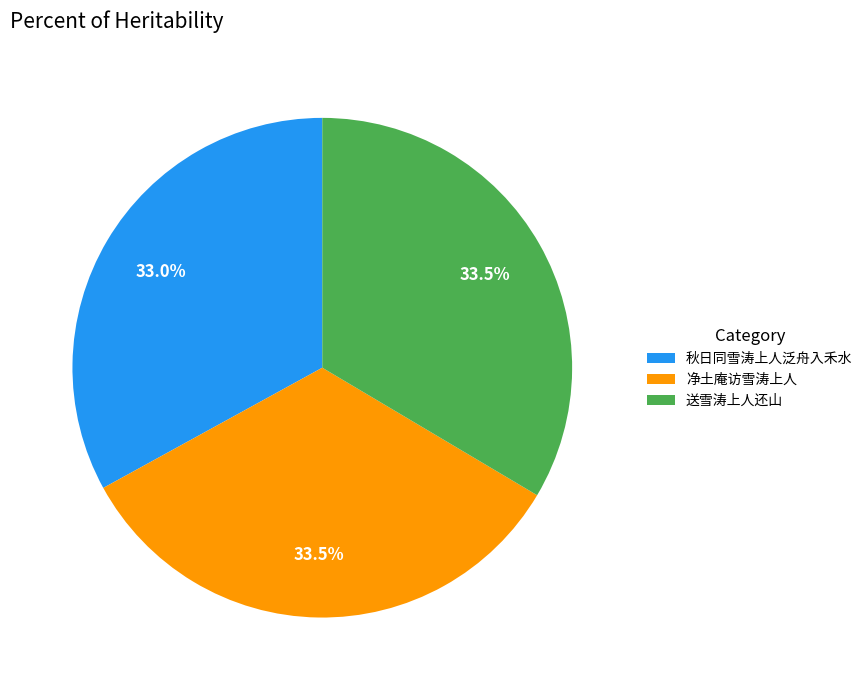

Does any single category account for the majority?

No